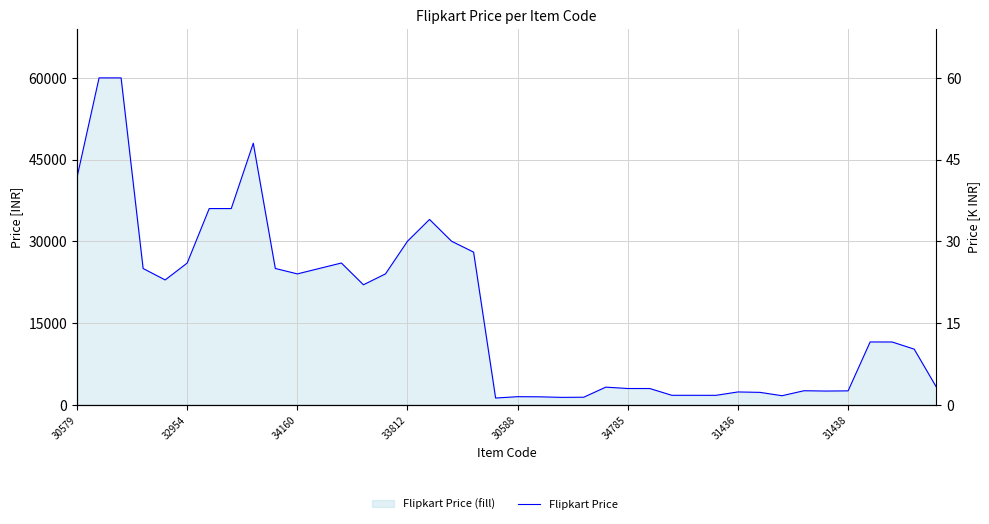

The chart shows a value of 29999 at 33812. True or false?

True